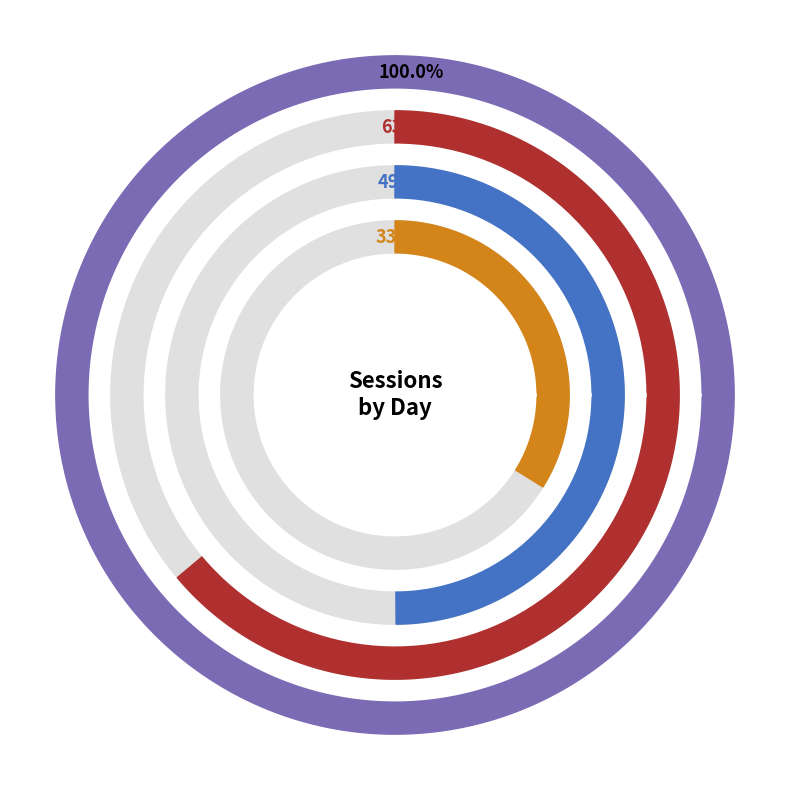

What percentage is the Monday slice, to the nearest percent?

14%